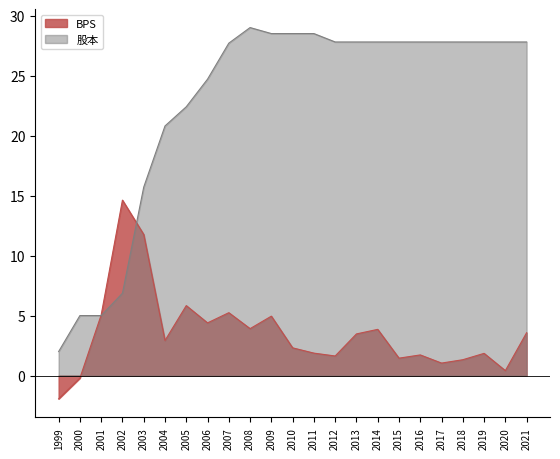

The 股本 series shows 3.4 at 1999. True or false?

False